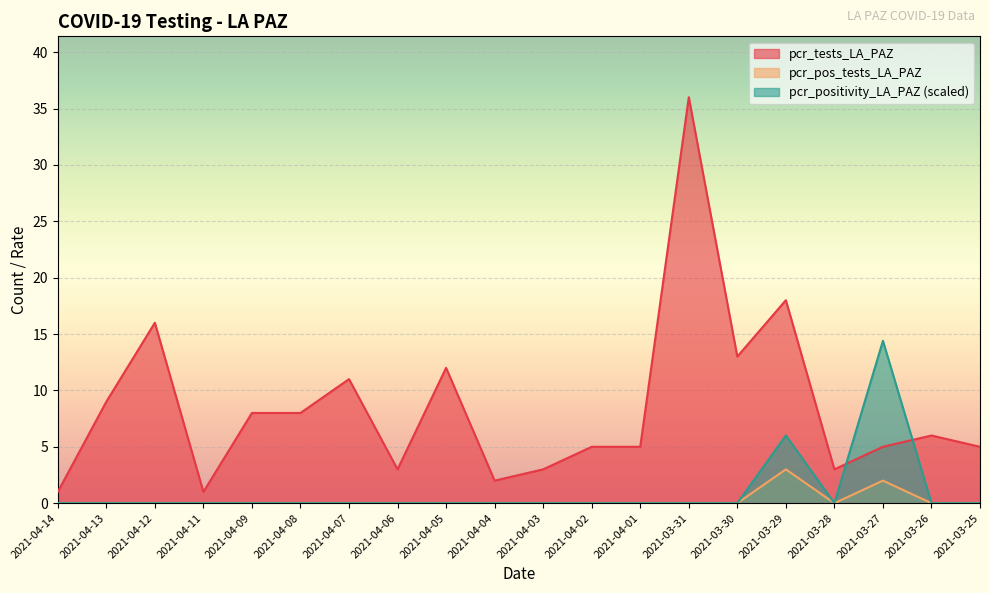

Reading right to left, what are all the values shown in this chart?

pcr_tests_LA_PAZ: 5.0	6.0	5.0	3.0	18.0	13.0	36.0	5.0	5.0	3.0	2.0	12.0	3.0	11.0	8.0	8.0	1.0	16.0	9.0	1.0
pcr_pos_tests_LA_PAZ: 0.0	0.0	2.0	0.0	3.0	0.0	0.0	0.0	0.0	0.0	0.0	0.0	0.0	0.0	0.0	0.0	0.0	0.0	0.0	0.0
pcr_positivity_LA_PAZ: 0.0	0.0	14.4	0.0	6.0	0.0	0.0	0.0	0.0	0.0	0.0	0.0	0.0	0.0	0.0	0.0	0.0	0.0	0.0	0.0